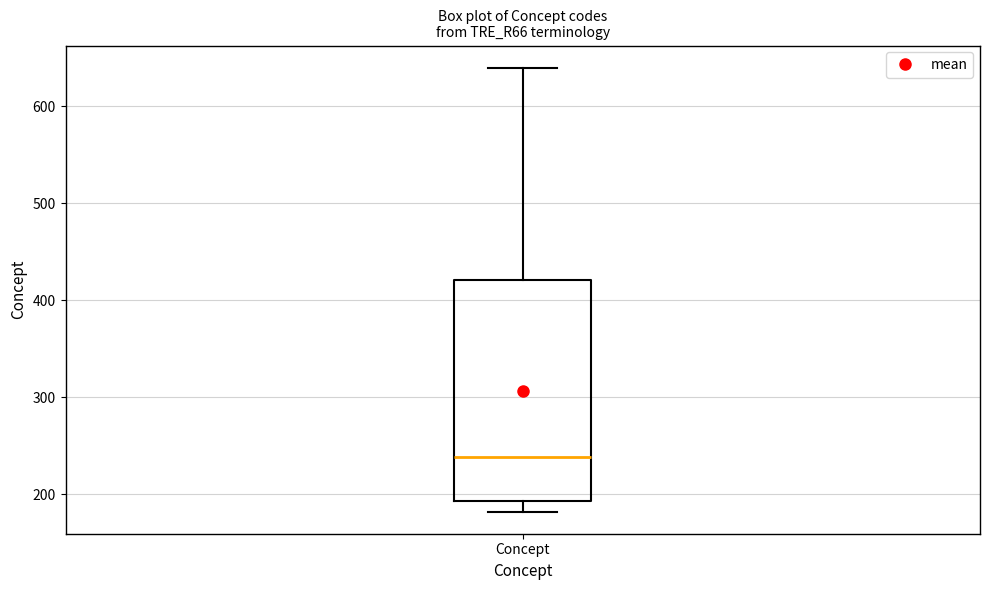

Transcribe this box plot: give where the median line is, the range the box spans, and where the two whiskers end, as read against the y-axis. The values are not printed on the chart, so give them approximately, as read against the axis.

median 240, box 190 to 420, whiskers 180 to 640